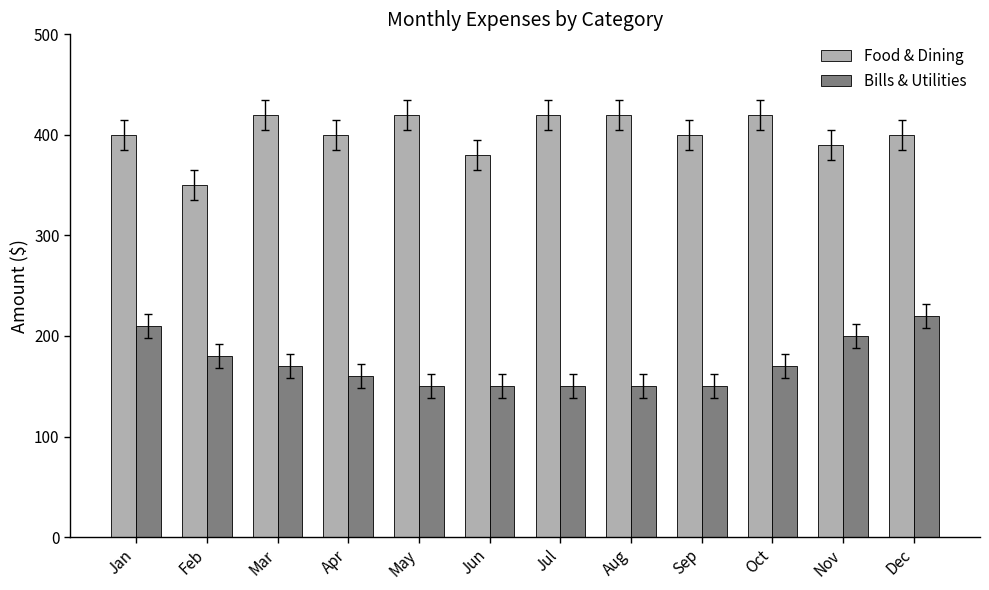

What is the value of the Food & Dining bar at the 1st from the left?

400